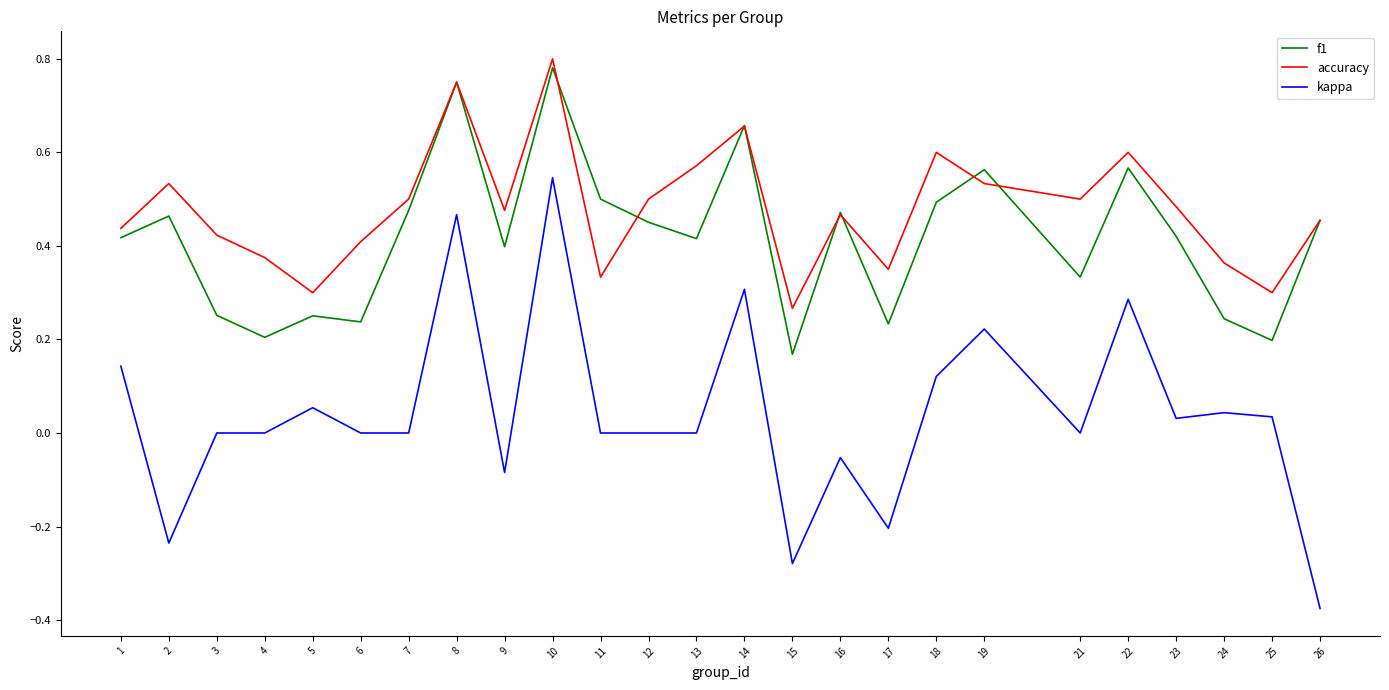

Which category has the highest value in the f1 series?

10